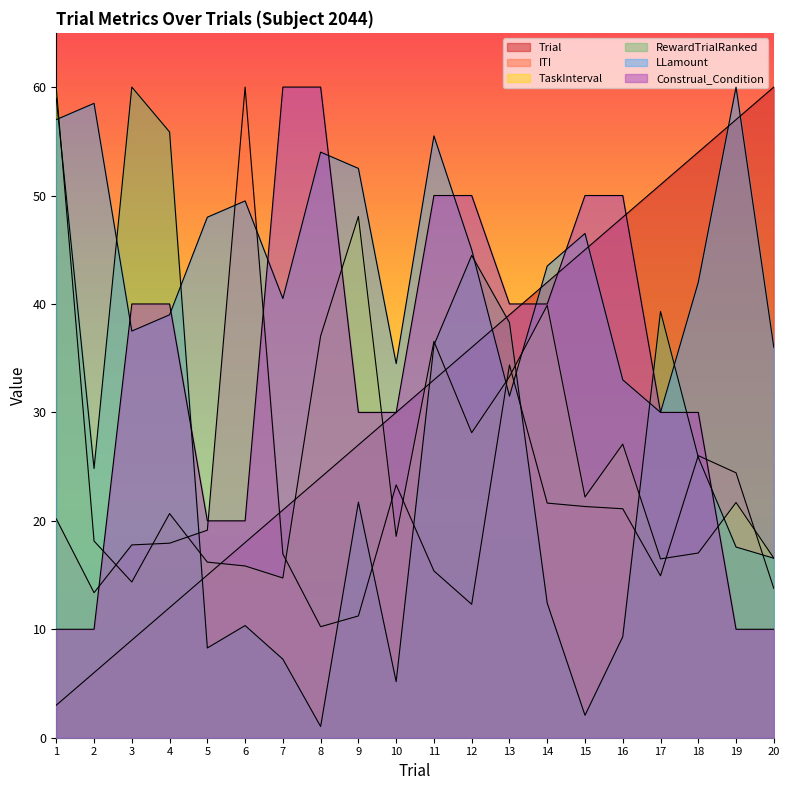

What is the sum of all RewardTrialRanked values?

495.5